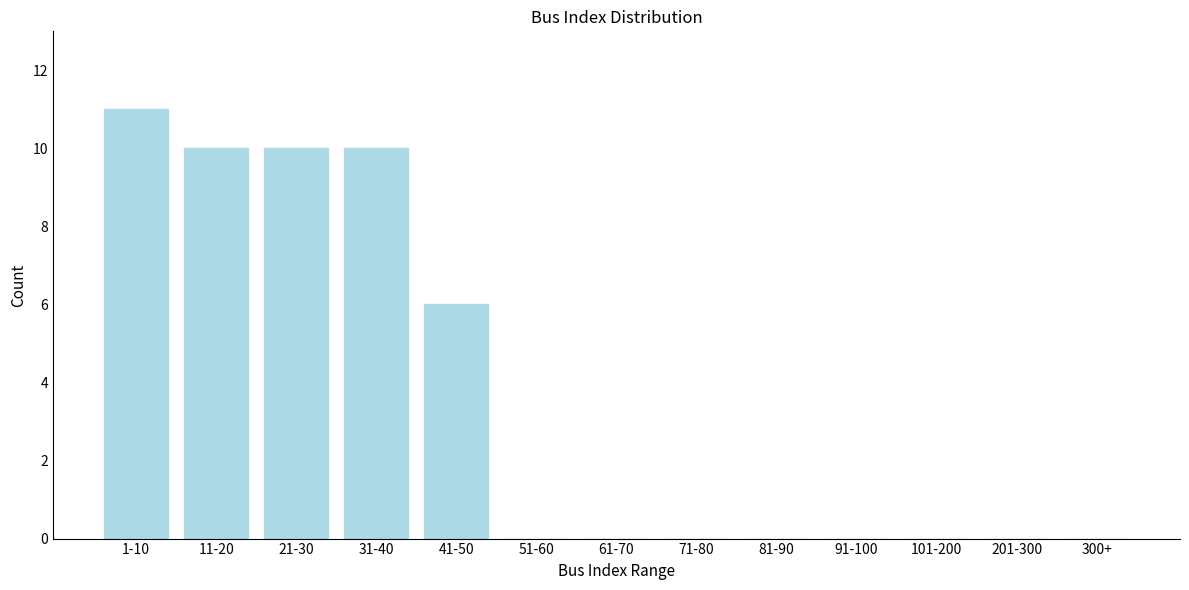

Reading left to right, extract all data points from this chart.

1-10=11	11-20=10	21-30=10	31-40=10	41-50=6	51-60=0	61-70=0	71-80=0	81-90=0	91-100=0	101-200=0	201-300=0	300+=0